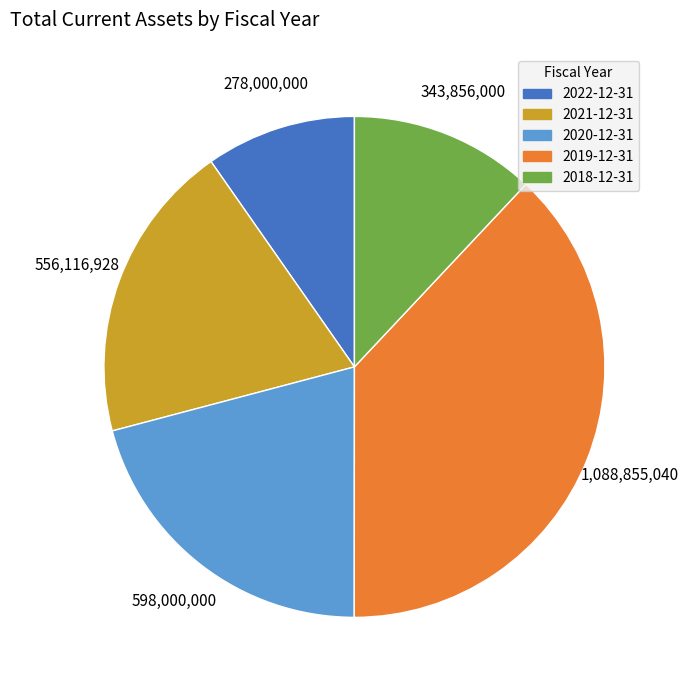

Rank the categories by value from highest to lowest.

2019-12-31, 2020-12-31, 2021-12-31, 2018-12-31, 2022-12-31